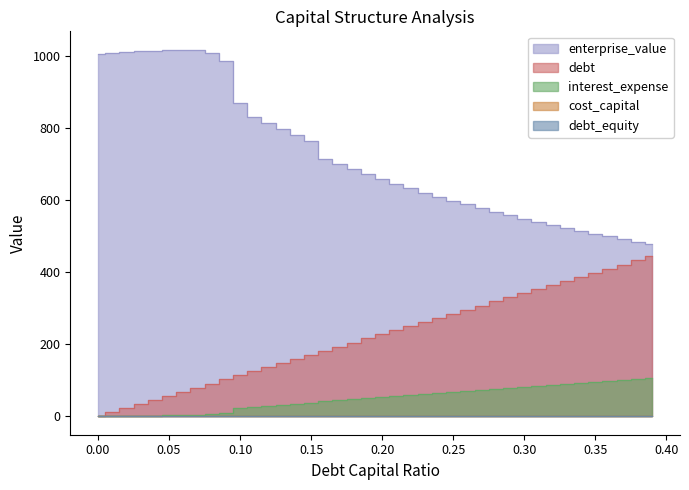

What is the sum of all enterprise_value values?

28904.3